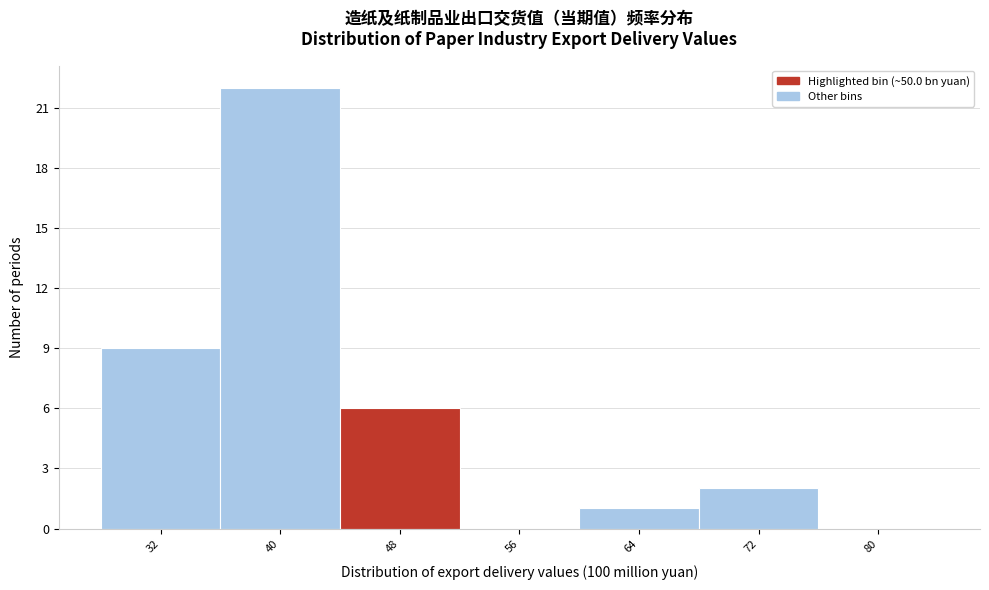

Reading left to right, extract all data points from this chart.

32=9	40=22	48=6	56=0	64=1	72=2	80=0